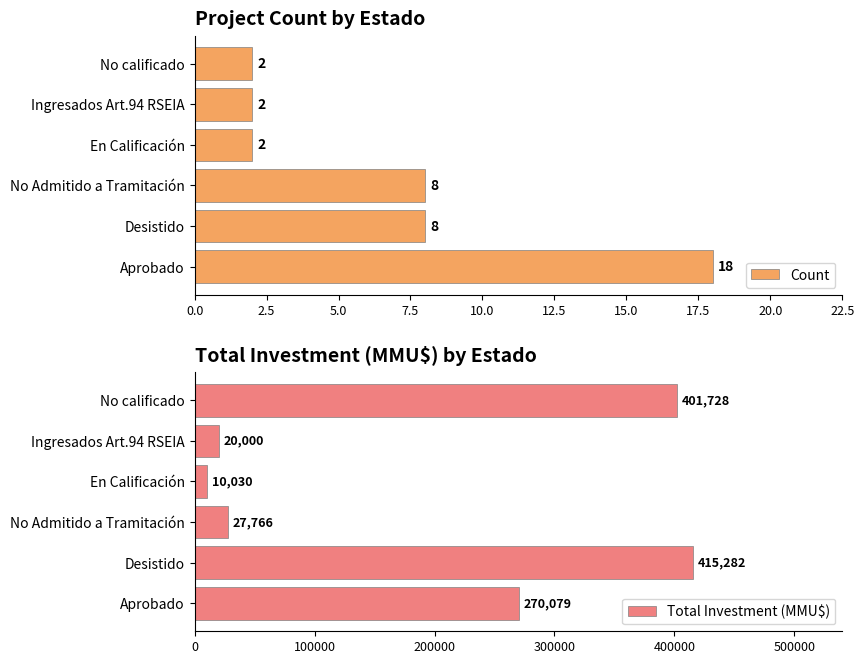

What is the sum of the Count values at Ingresados Art.94 RSEIA and En Calificación?

4